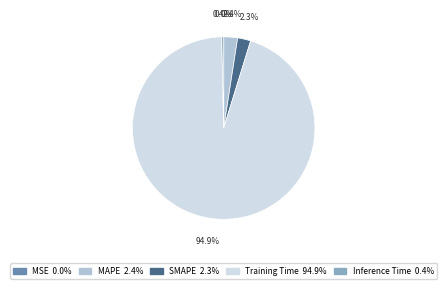

To the nearest percent, what percentage of the pie is MAPE?

2%